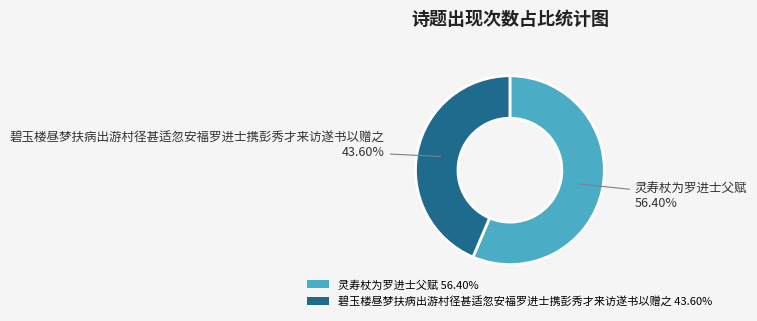

What is the ratio of the value at 灵寿杖为罗进士父赋 56.40% to the value at 碧玉楼昼梦扶病出游村径甚适忽安福罗进士携彭秀才来访遂书以赠之 43.60%?

1.3